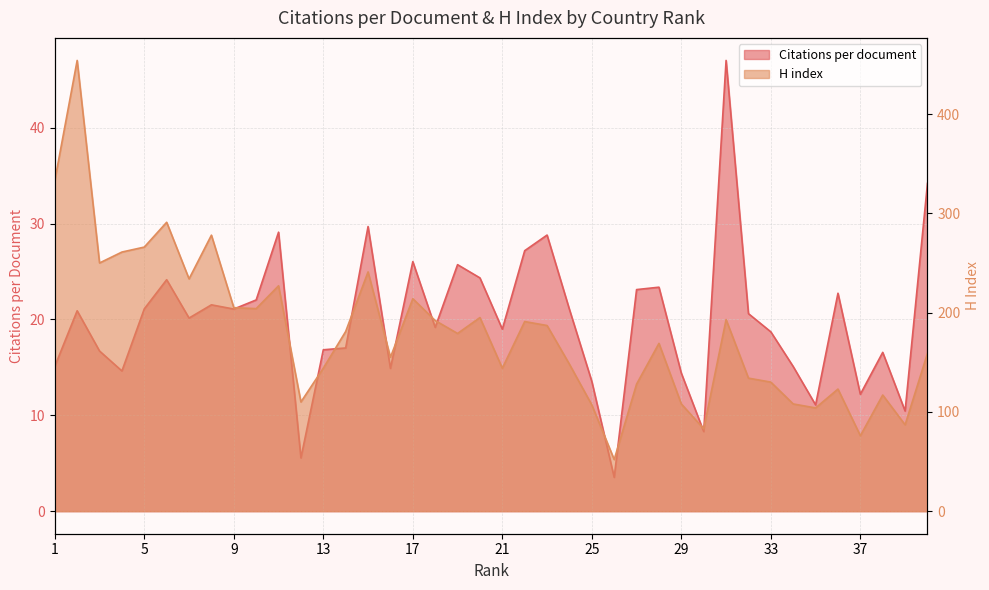

Does the chart have visible grid lines?

Yes